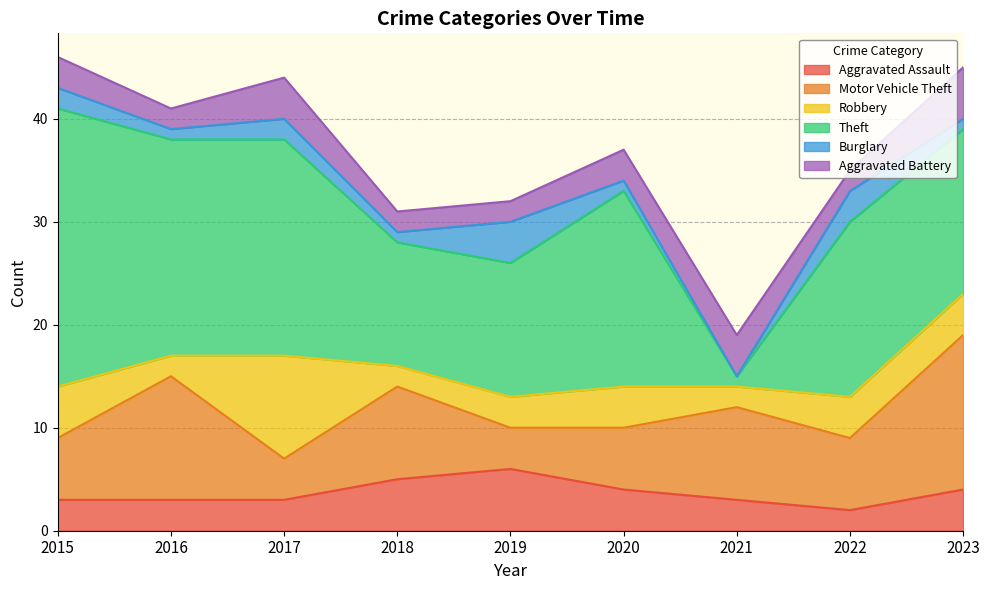

At 2020, list the series in order from largest to smallest.

Theft, Motor Vehicle Theft, Aggravated Assault, Robbery, Aggravated Battery, Burglary